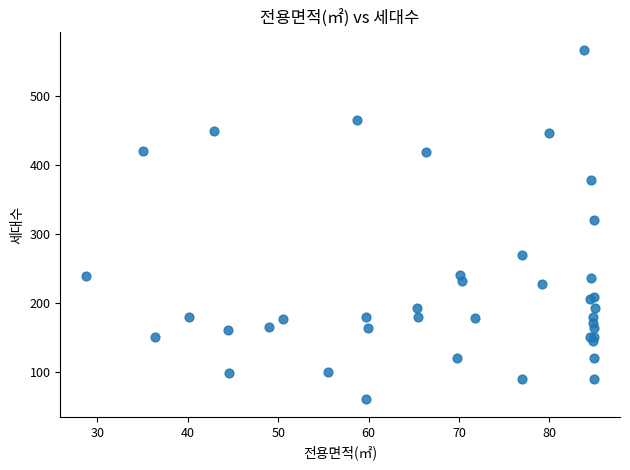

What Y value in the scatter plot is closest to 313?

320